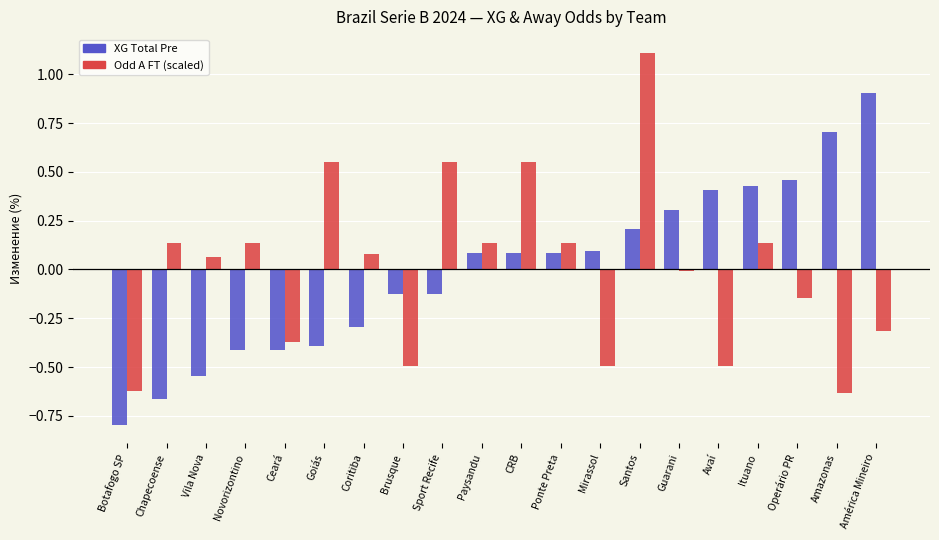

Is it true that XG Total Pre equals 1.5 at América Mineiro?

False